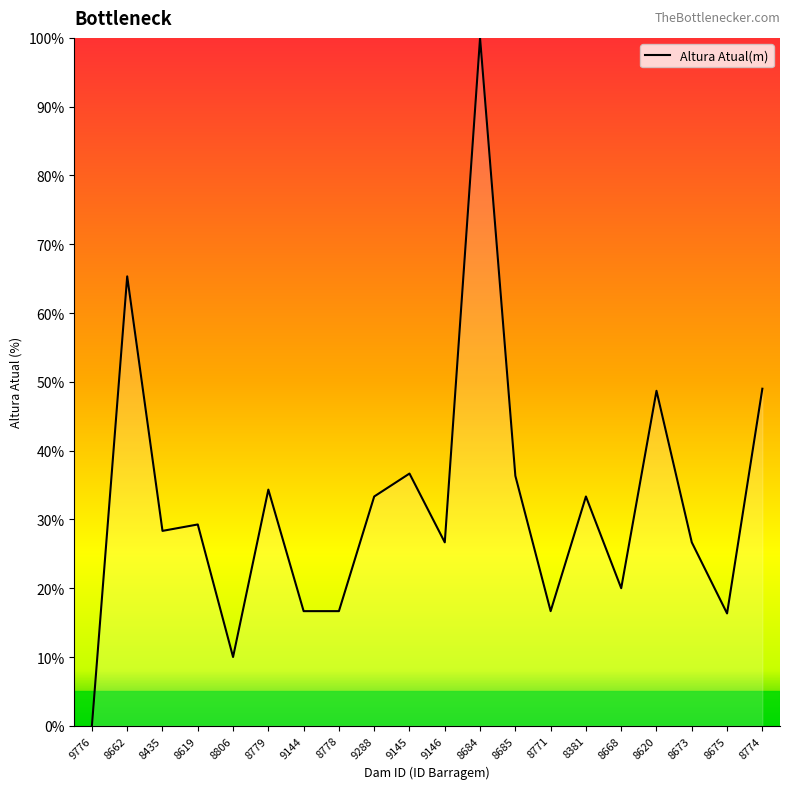

Does the chart display data point markers on the line(s)?

No